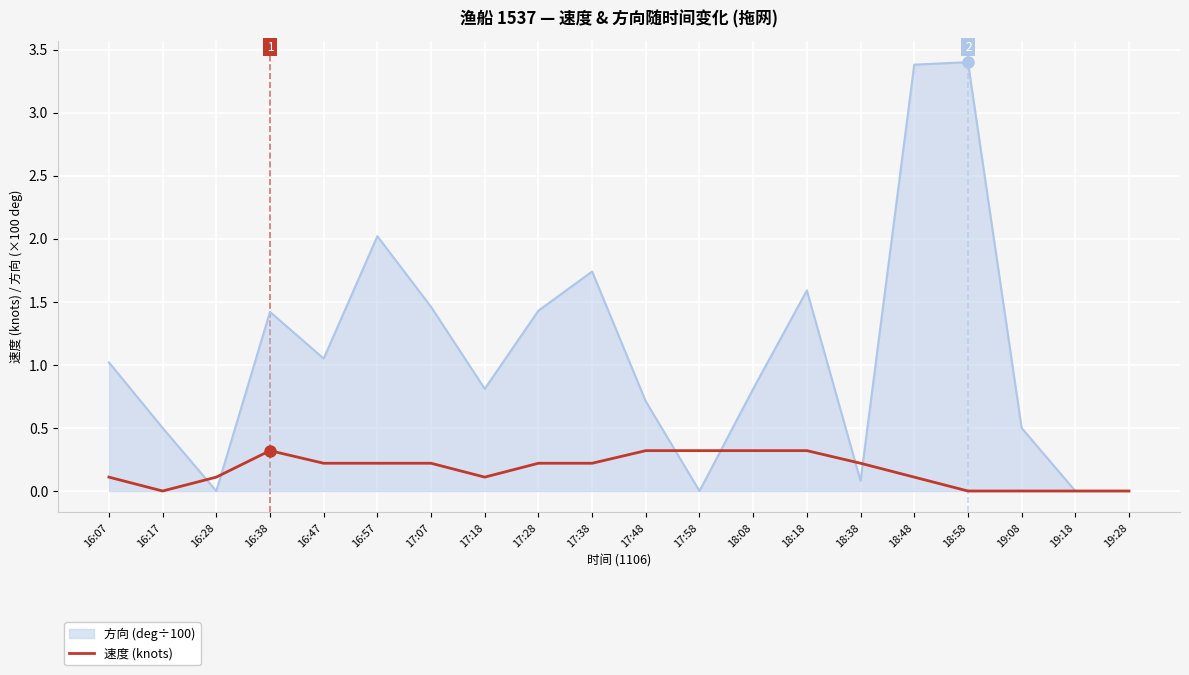

What position from the left is 16:47?

5